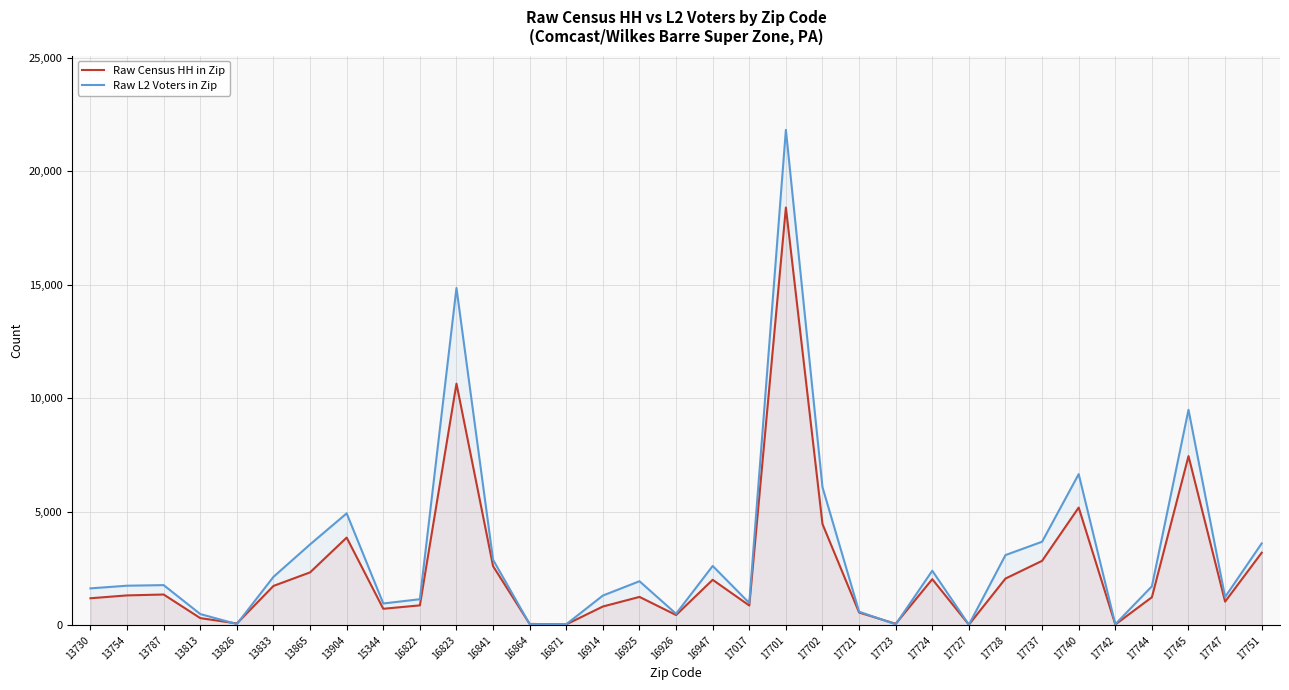

At which category is the sum across all series the highest?

17701